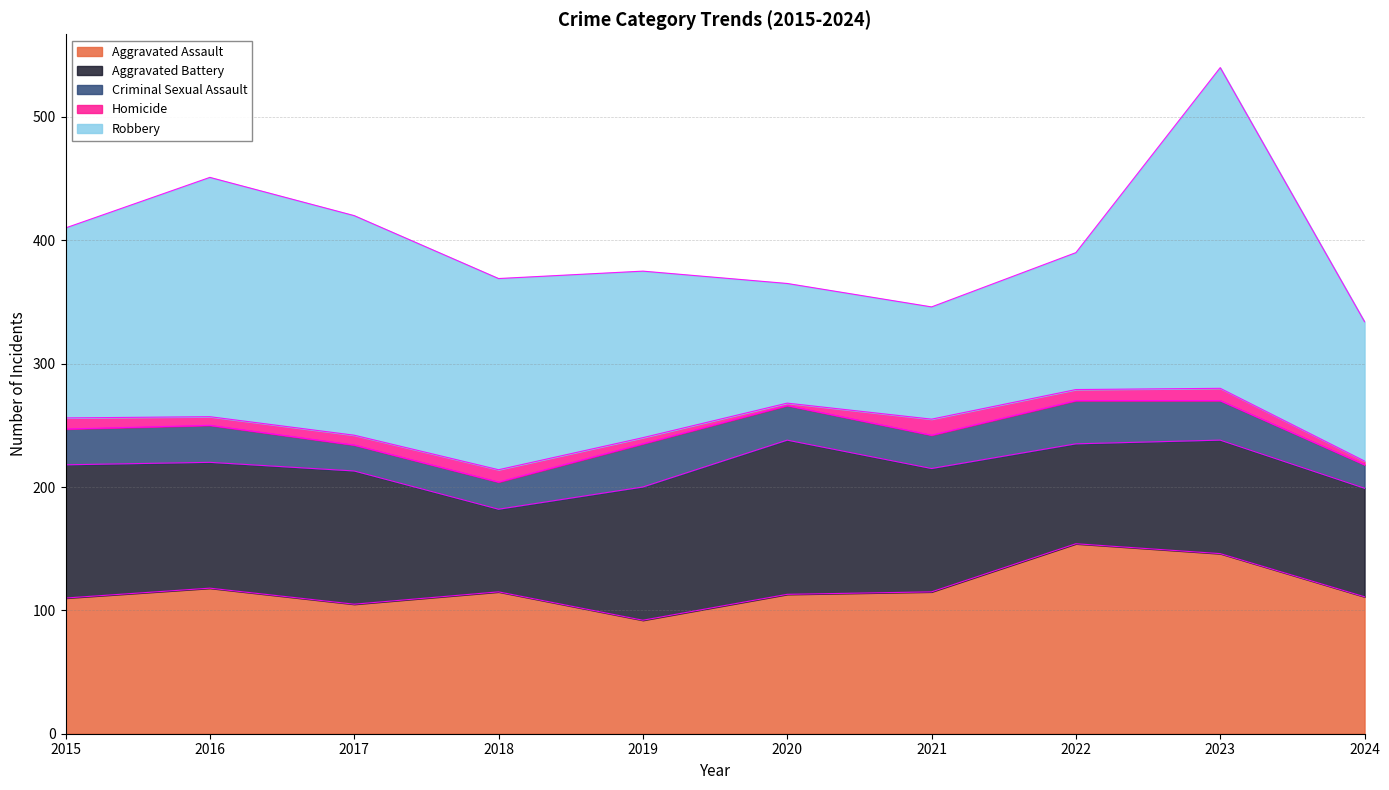

Where does the Aggravated Assault series first go above 115?

2016